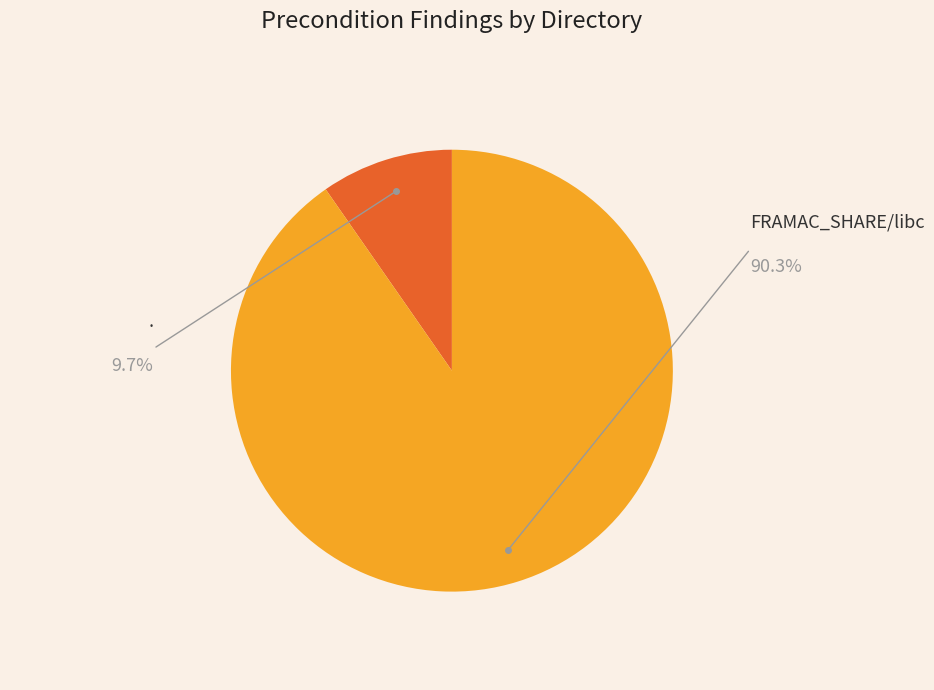

Rank the categories by value from lowest to highest.

., FRAMAC_SHARE/libc